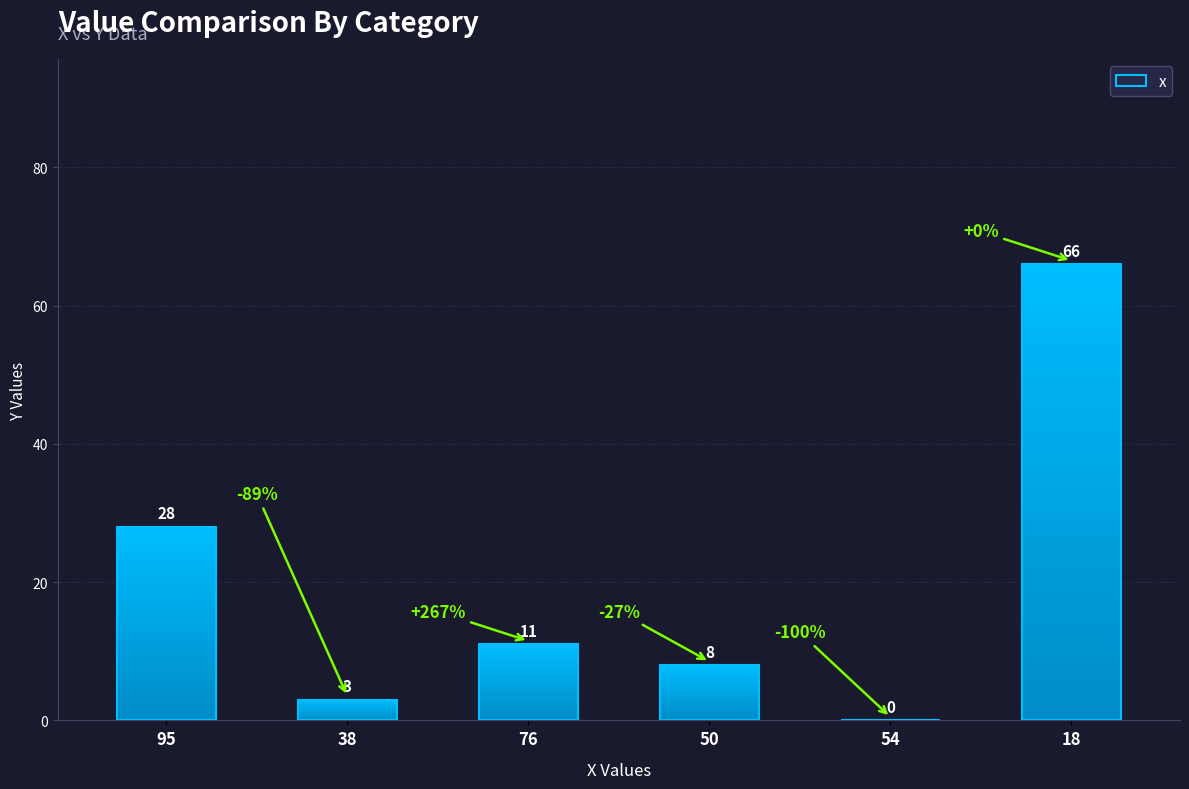

Reading right to left, extract all data points from this chart.

66	0	8	11	3	28